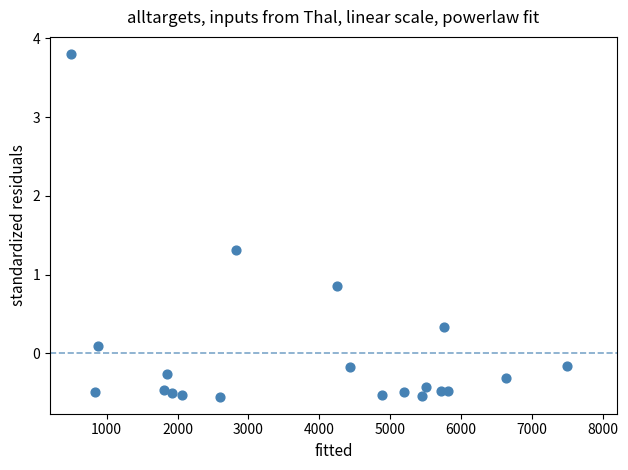

What Y value in the scatter plot is closest to 1?

0.9